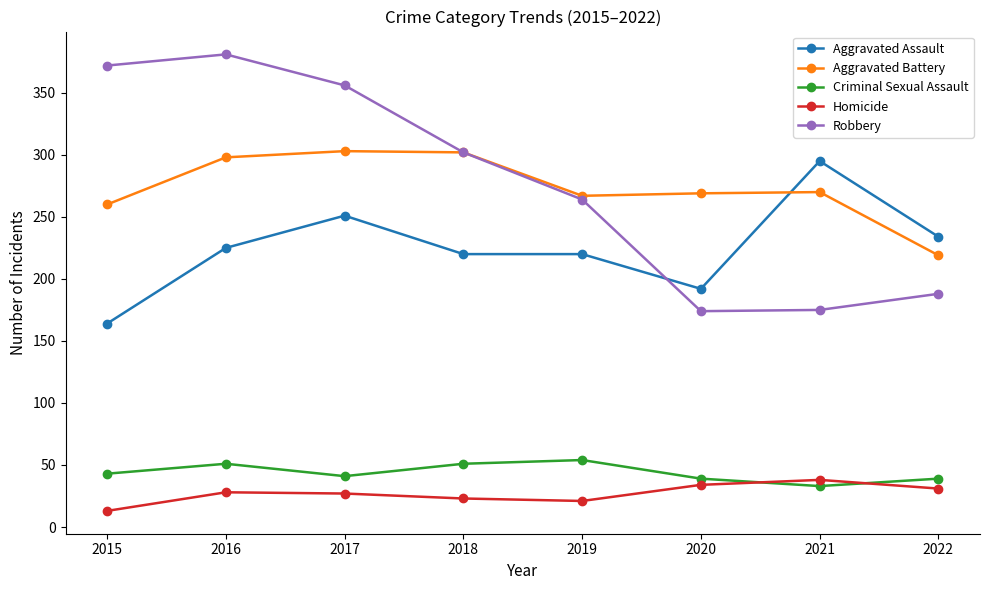

List the series in order of their peak value, lowest first.

Homicide, Criminal Sexual Assault, Aggravated Assault, Aggravated Battery, Robbery